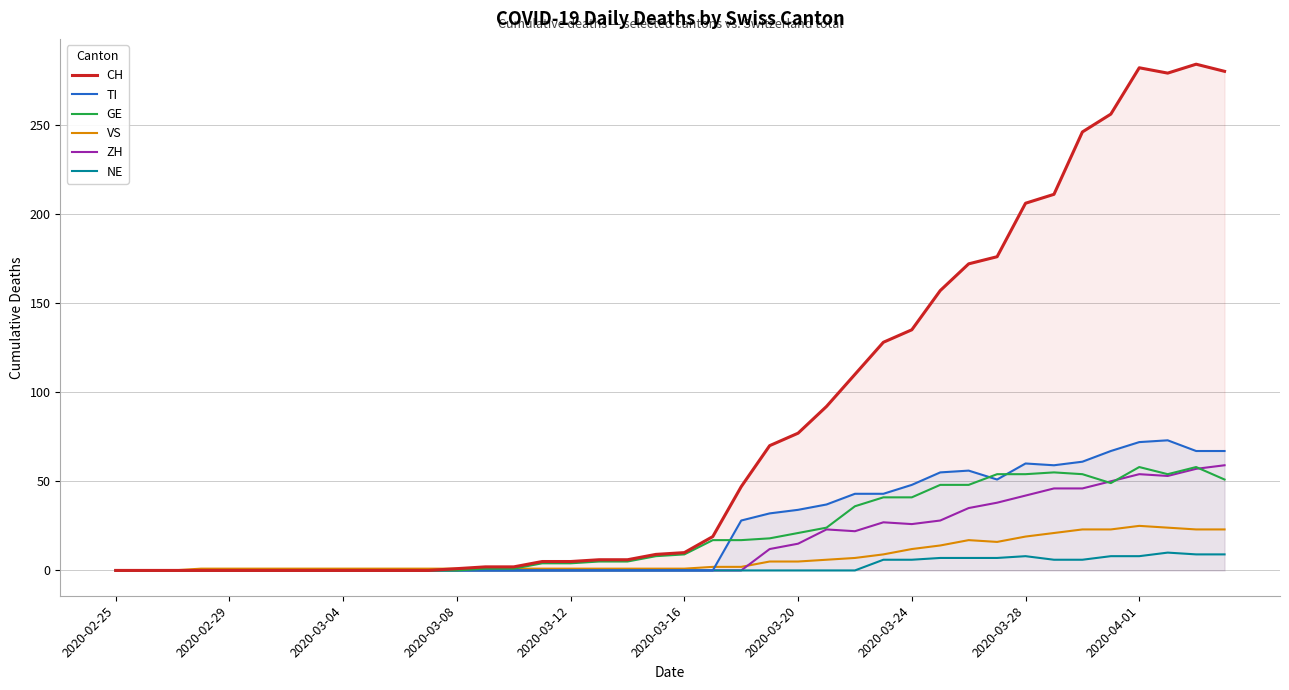

Does the chart display data point markers on the line(s)?

No